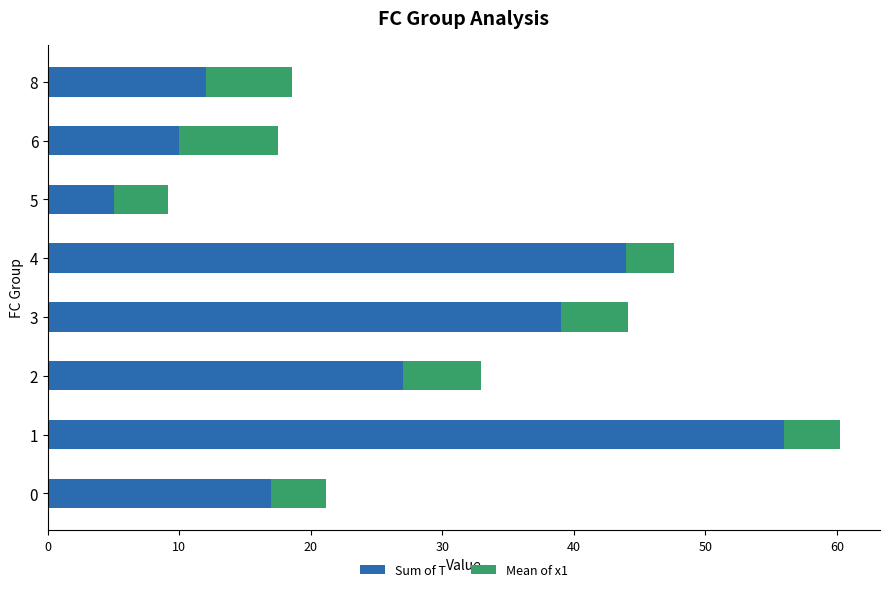

The value of Sum of T at 5 is 5.0. True or false?

True